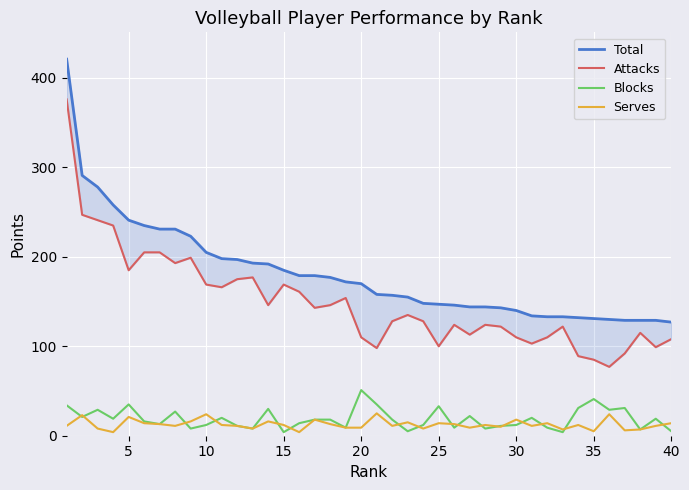

How many distinct data groups are displayed?

4